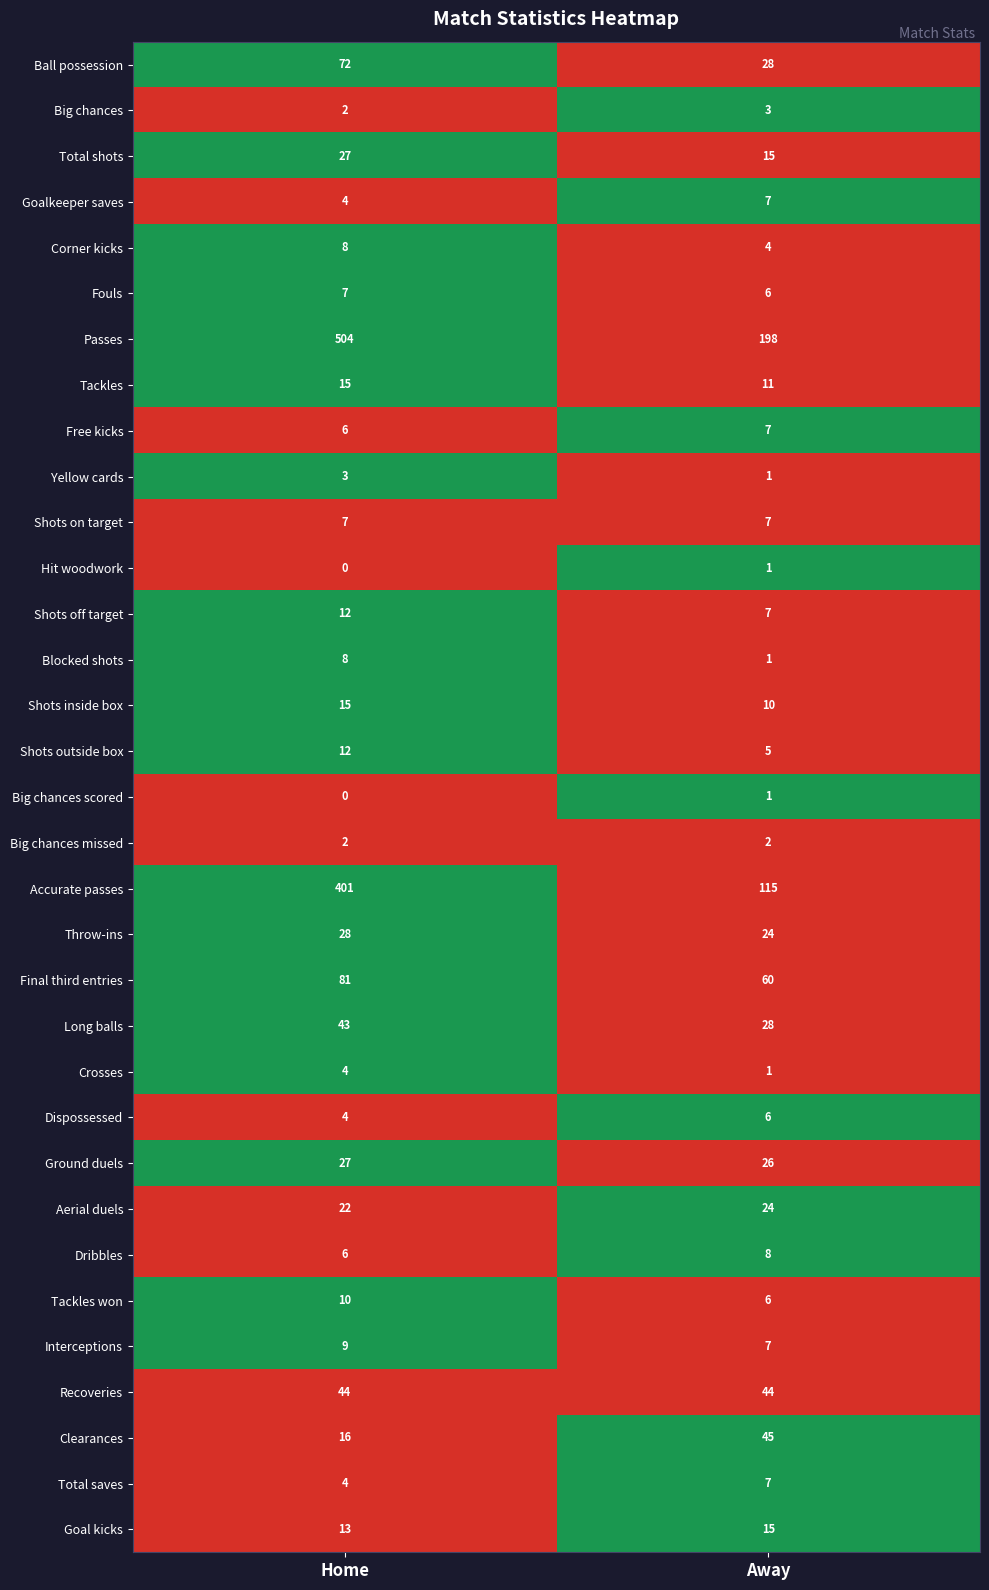

What is the difference between the Final third entries values at Home and Away?

21